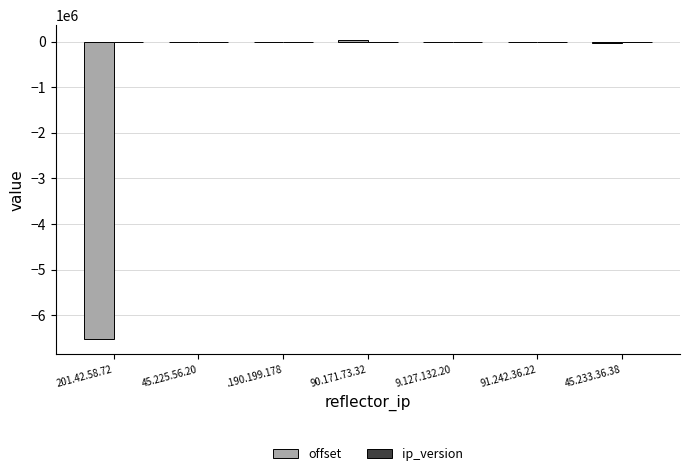

What is the sum of all offset values?

-6526913